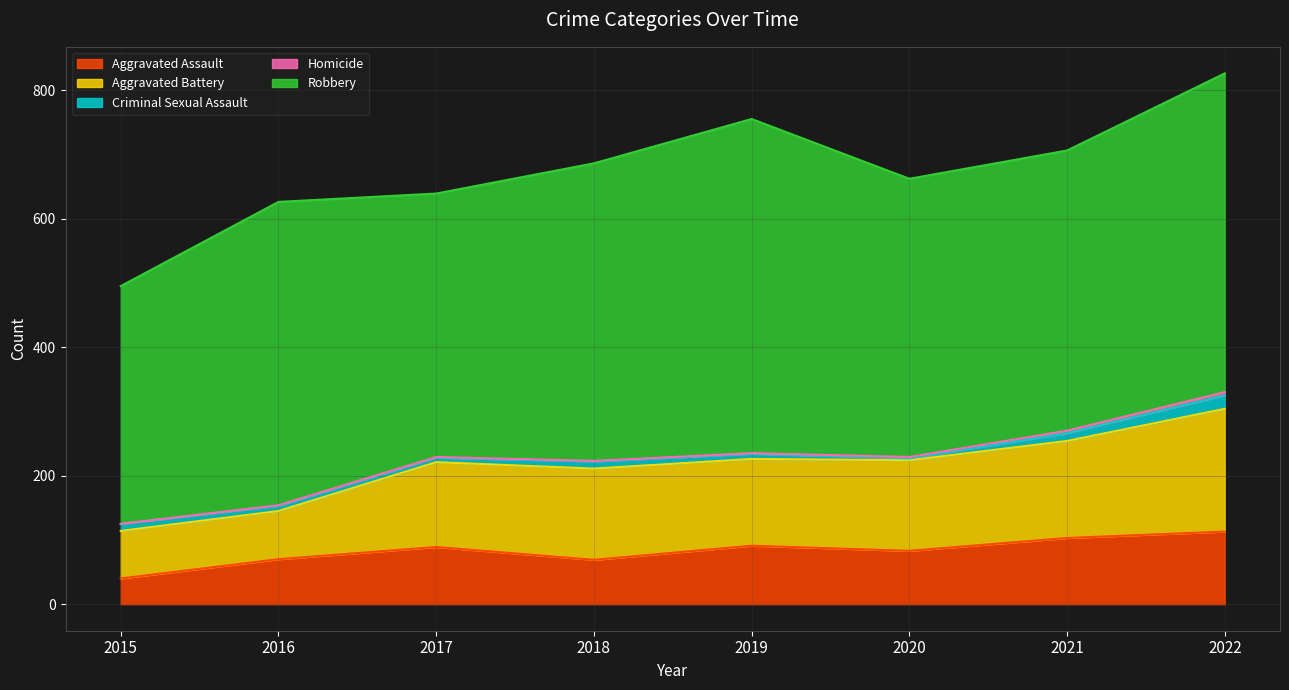

Count the number of data series in this chart.

5